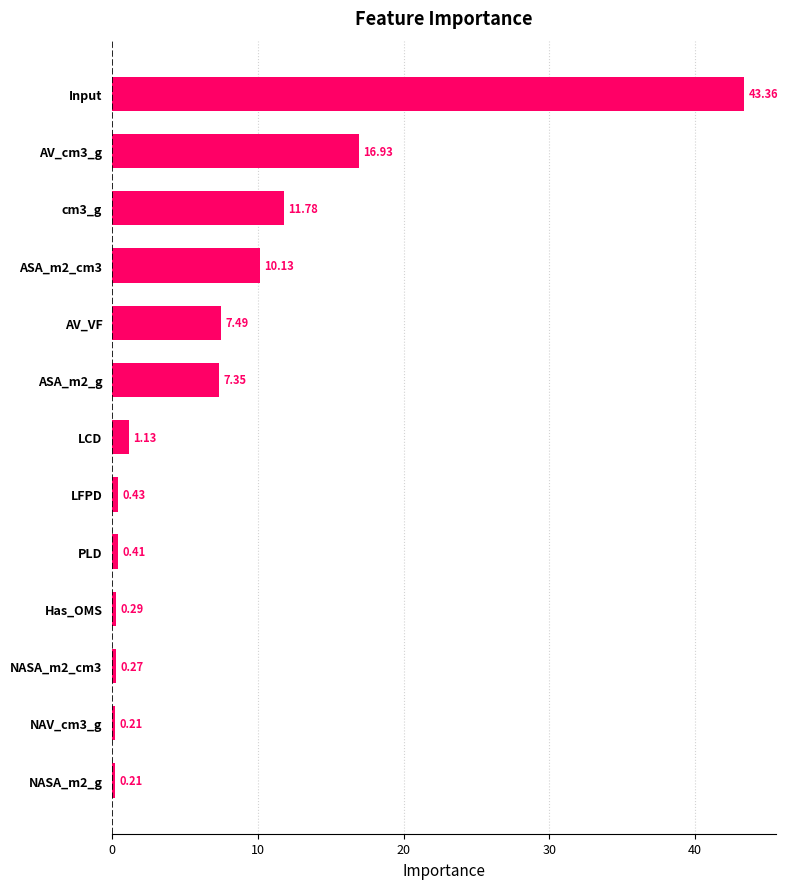

Count the number of categories in the chart.

13